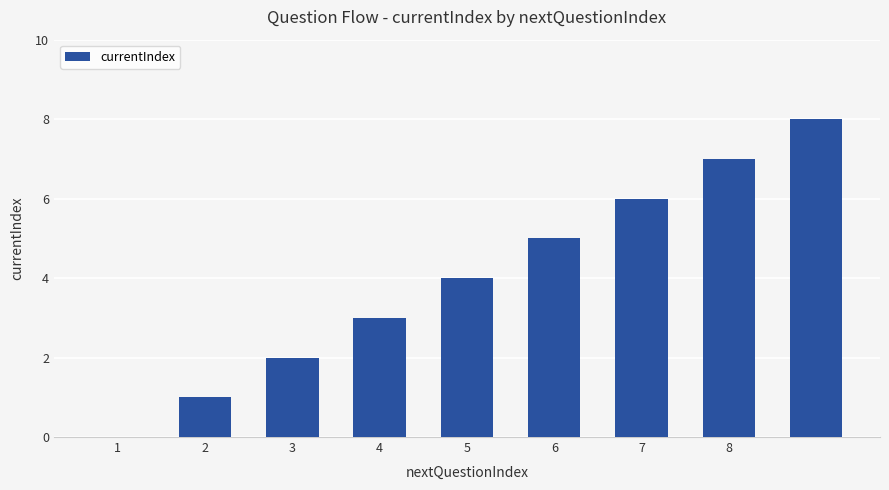

What is the maximum value shown in the chart?

8